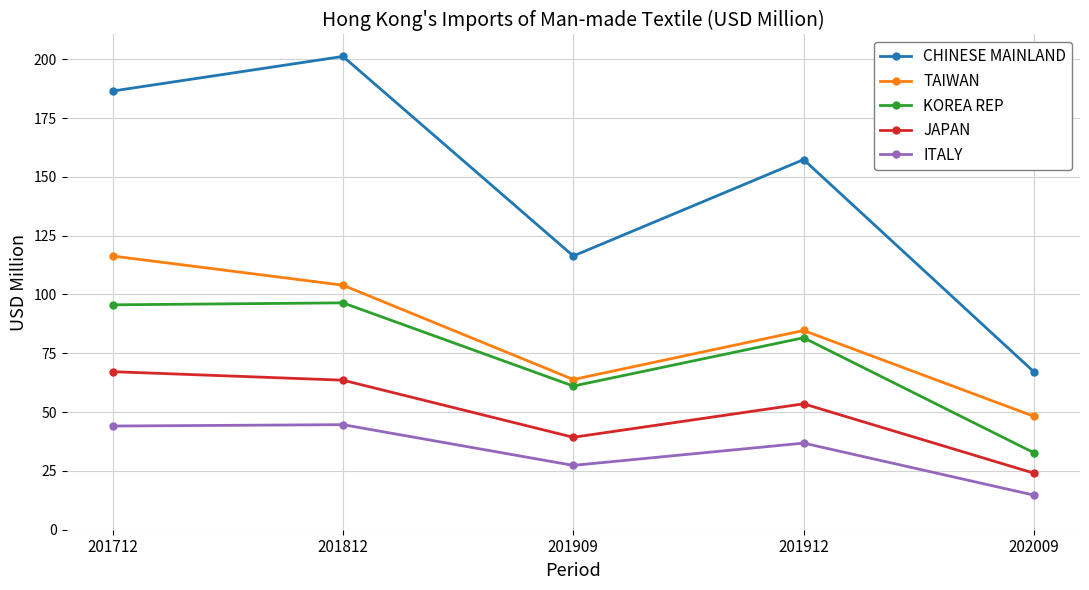

What are all the series names shown in the legend?

CHINESE MAINLAND, TAIWAN, KOREA REP, JAPAN, ITALY